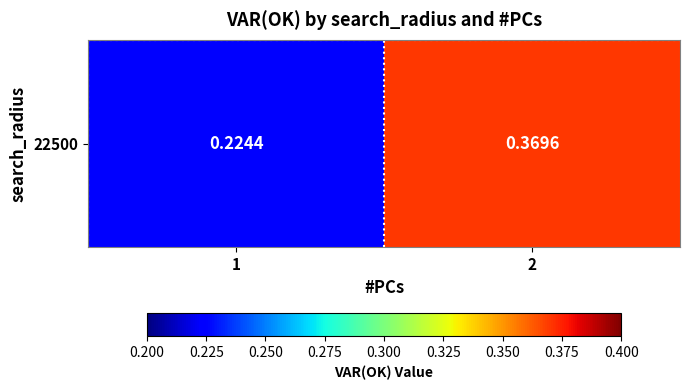

What is the difference between the values at 1 and 2?

0.1